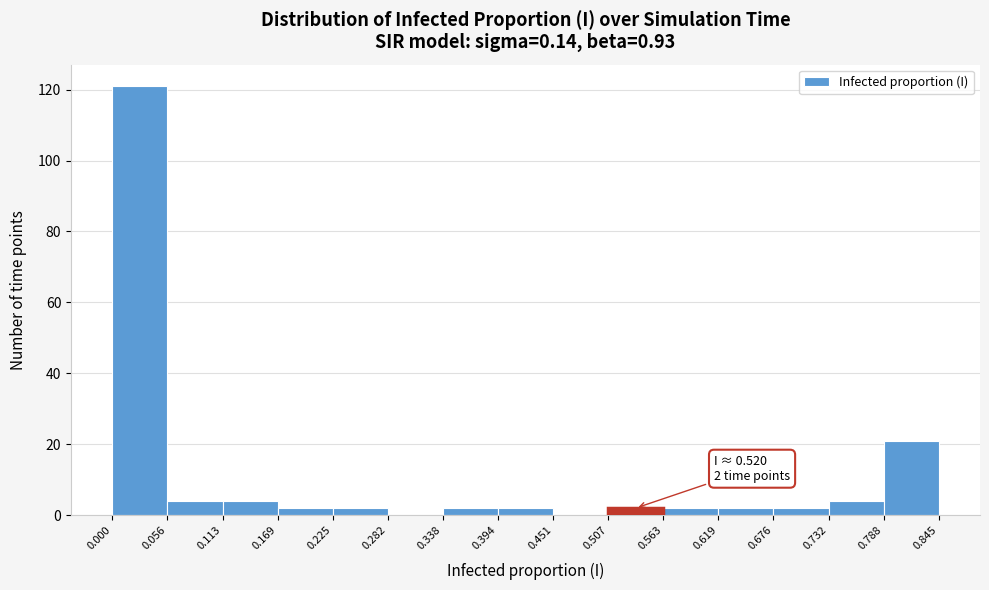

Over which range of the x-axis is the bar tallest?

0.000 to 0.056